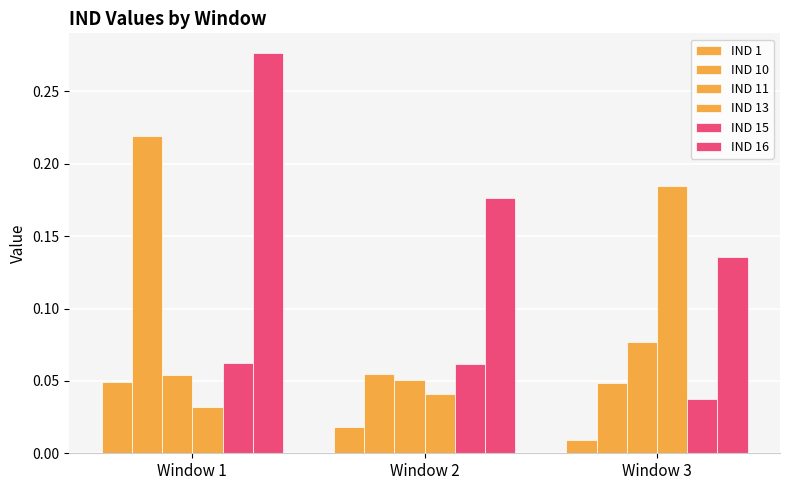

Where is IND 1 nearest to the value 0?

Window 3